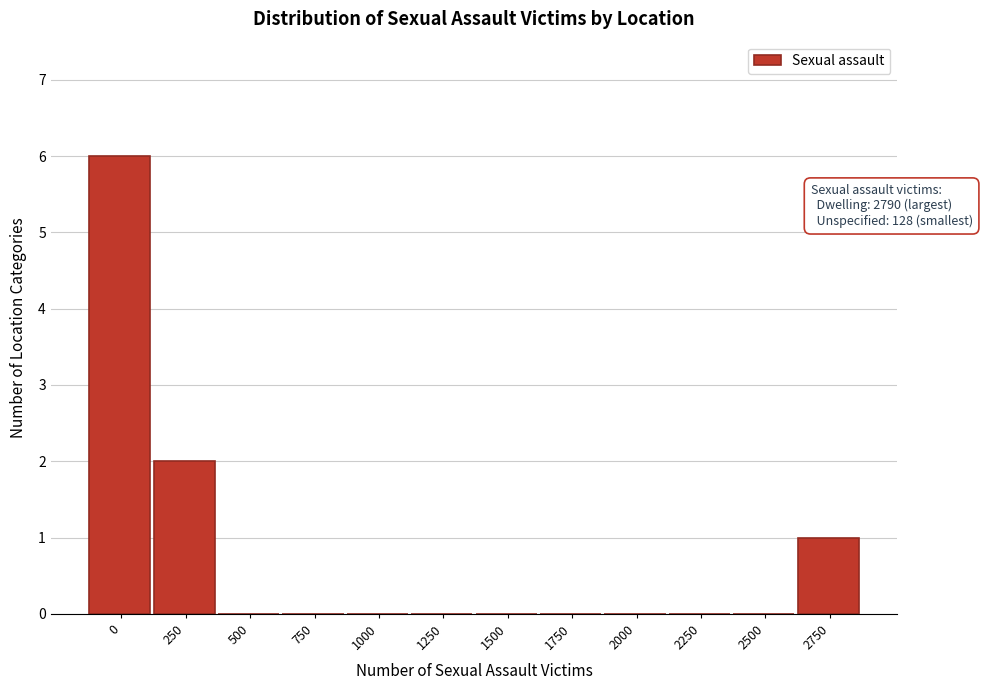

Reading left to right, transcribe all the data shown in this chart.

0=6	250=2	500=0	750=0	1000=0	1250=0	1500=0	1750=0	2000=0	2250=0	2500=0	2750=1